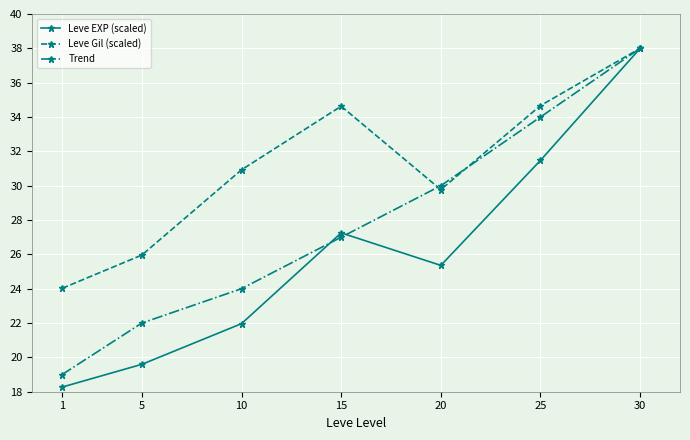

True or false: Leve Gil (scaled) has a value of 34.7 at 25.

True